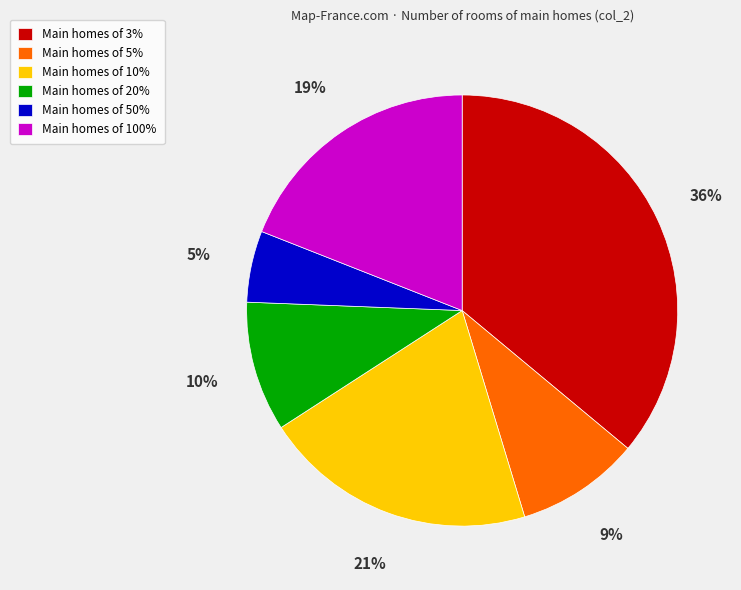

To the nearest percent, what percentage of the pie is Main homes of 3%?

36%